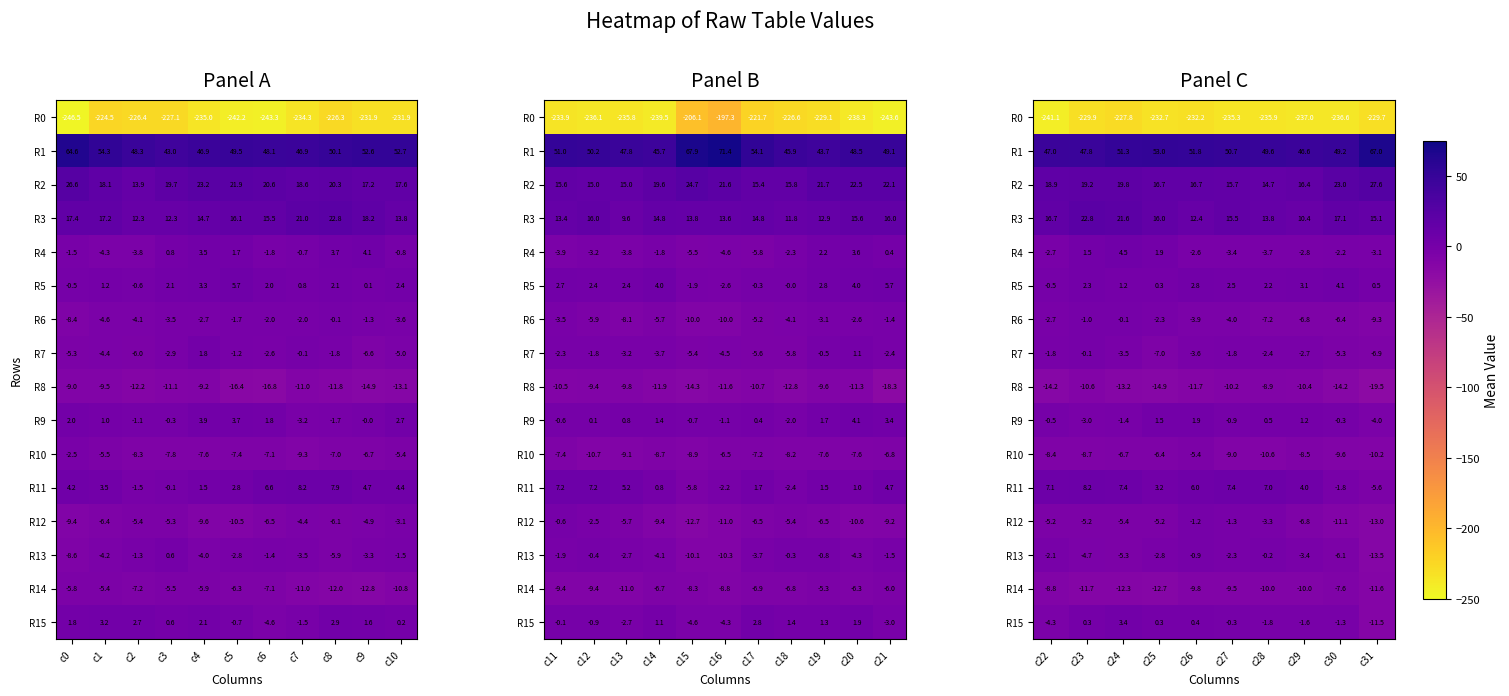

How many categories are shown in the chart?

10